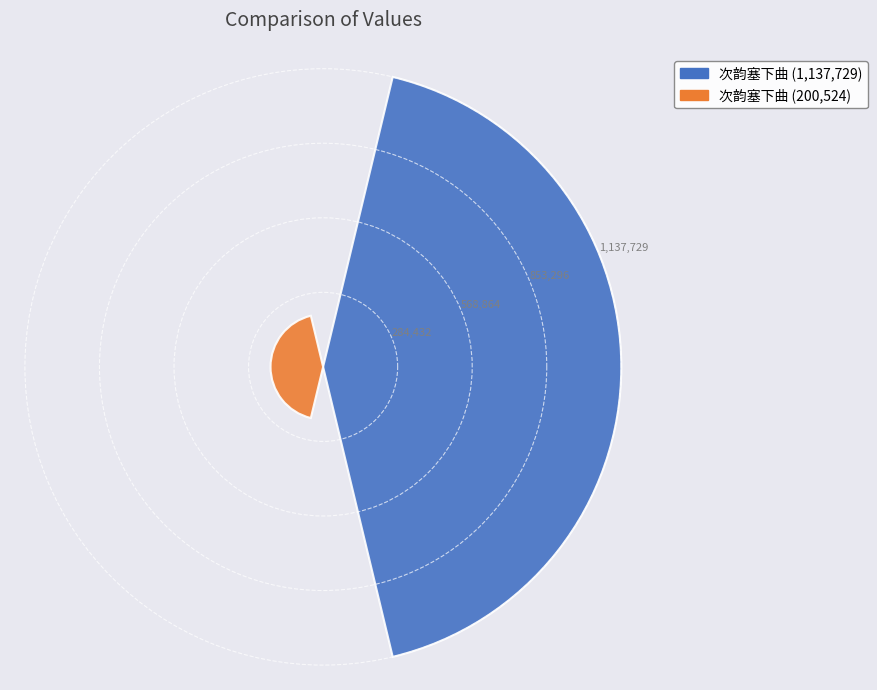

Does the chart contain any negative values?

No